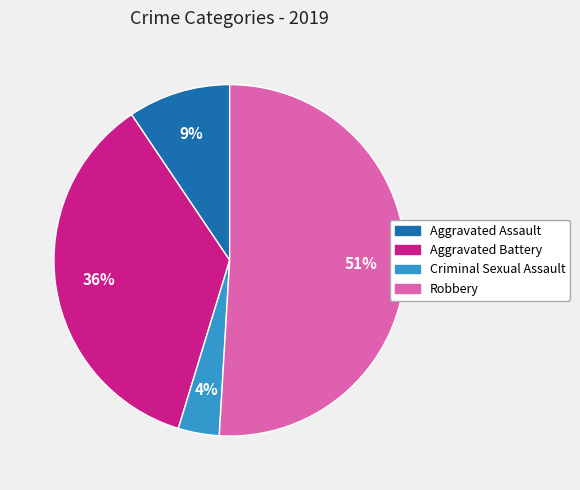

To the nearest percent, what is the difference between the Criminal Sexual Assault and Aggravated Battery slice percentages?

32%